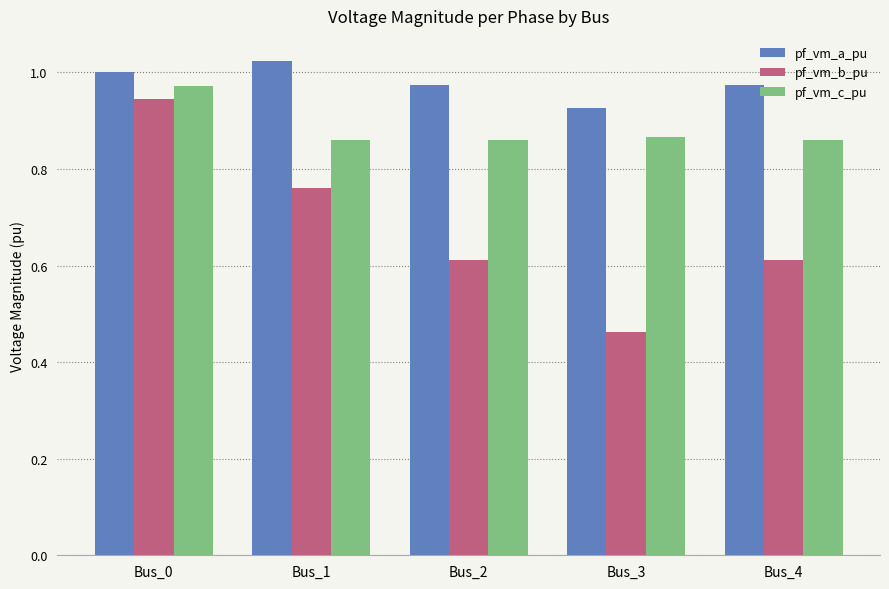

At which category does the chart reach its minimum across all series?

Bus_3